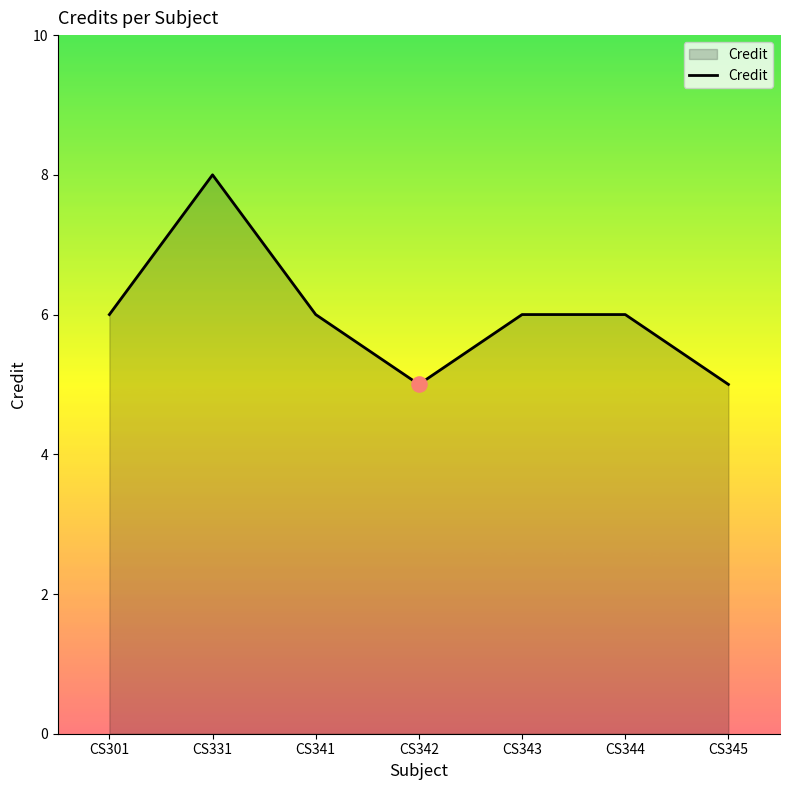

What is the ratio of the value at CS345 to the value at CS344?

0.8